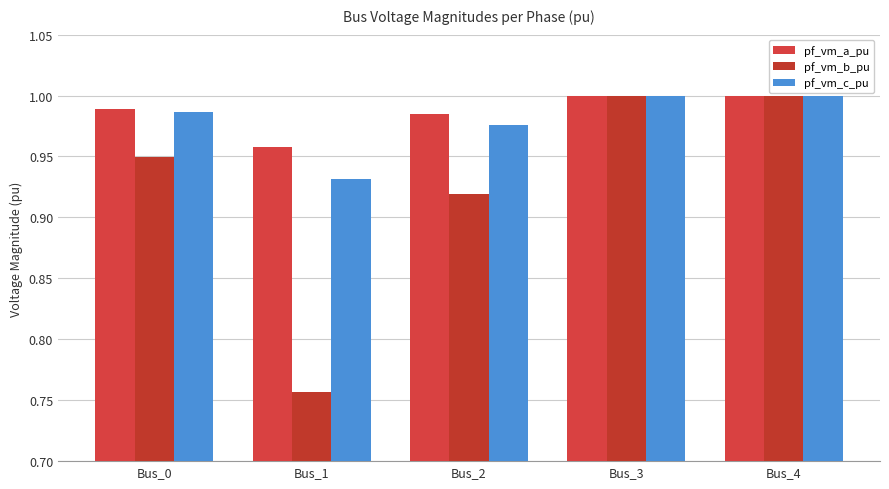

What is the difference between the maximum and minimum values in the pf_vm_c_pu series?

0.1